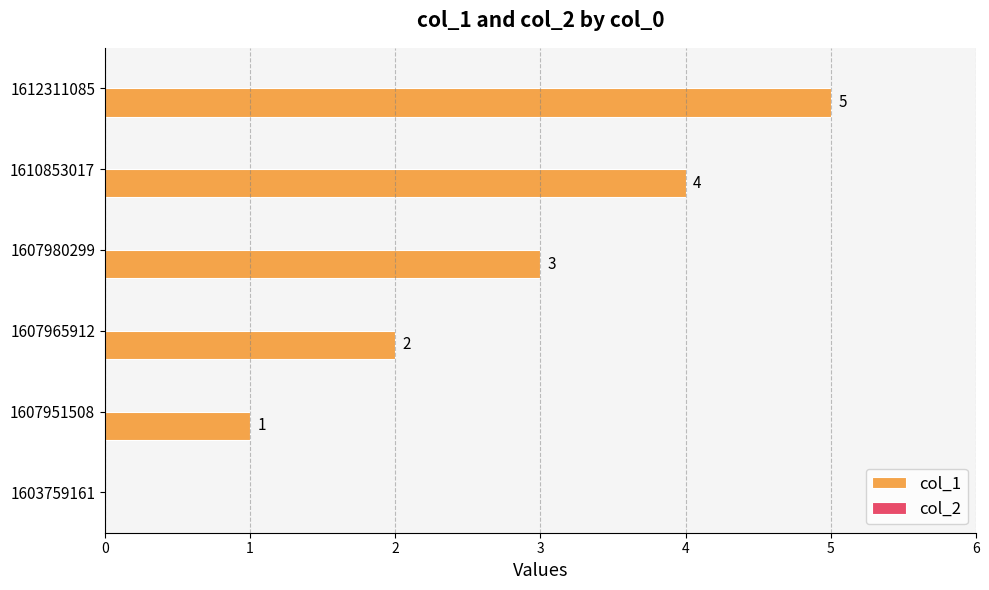

How many series are shown in this chart?

1